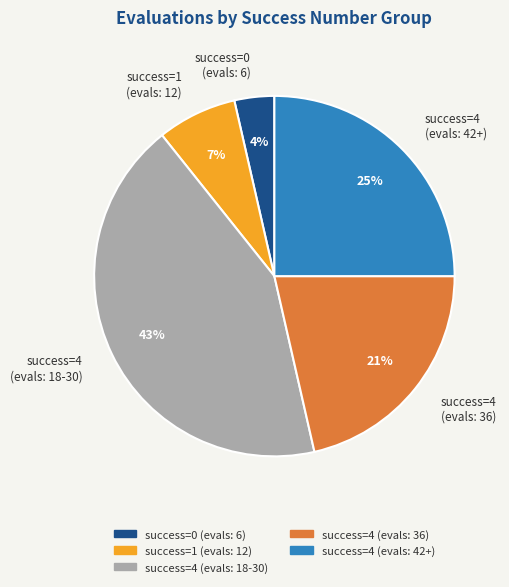

What percentage is the success=0 (evals: 6) slice, to the nearest percent?

4%